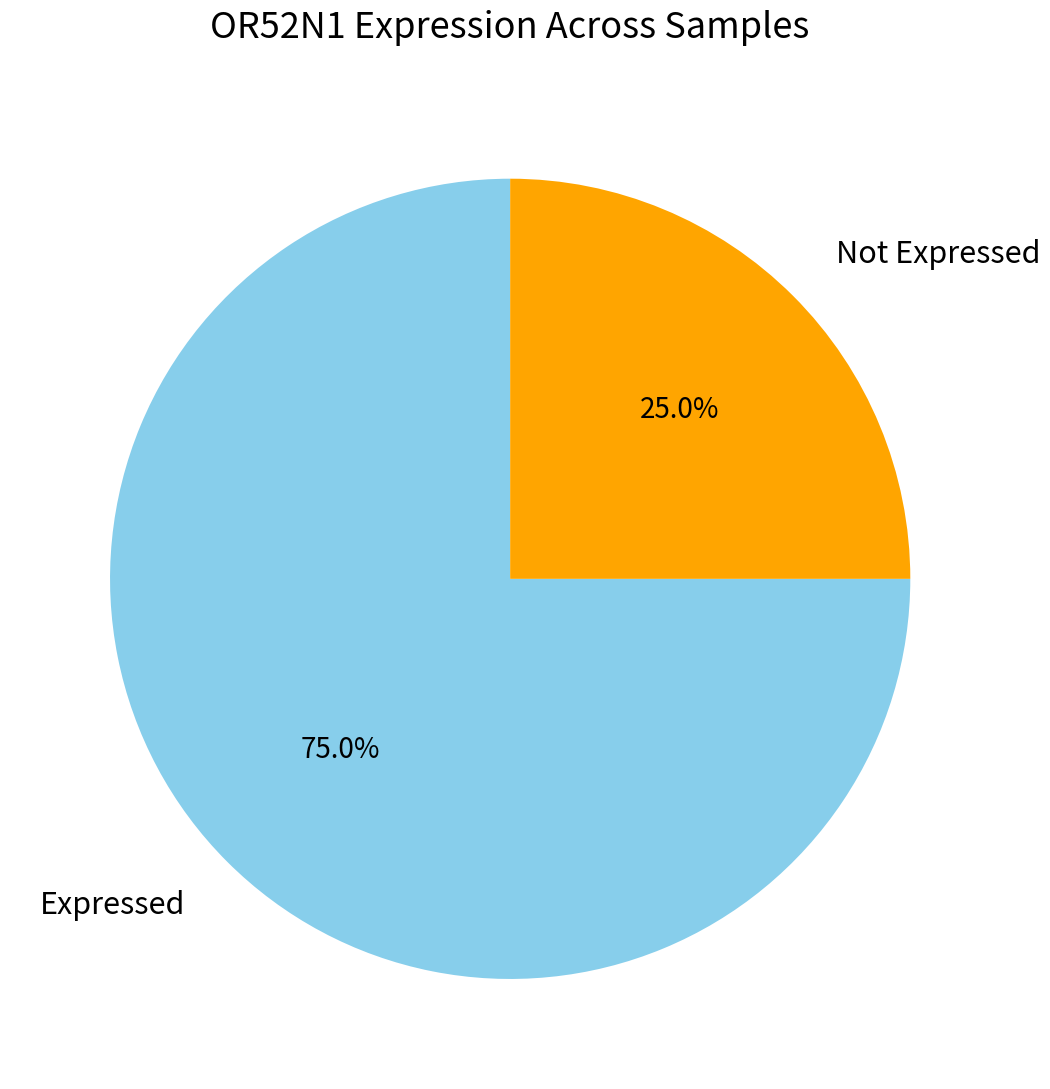

Does Not Expressed account for over 50% of the chart?

No